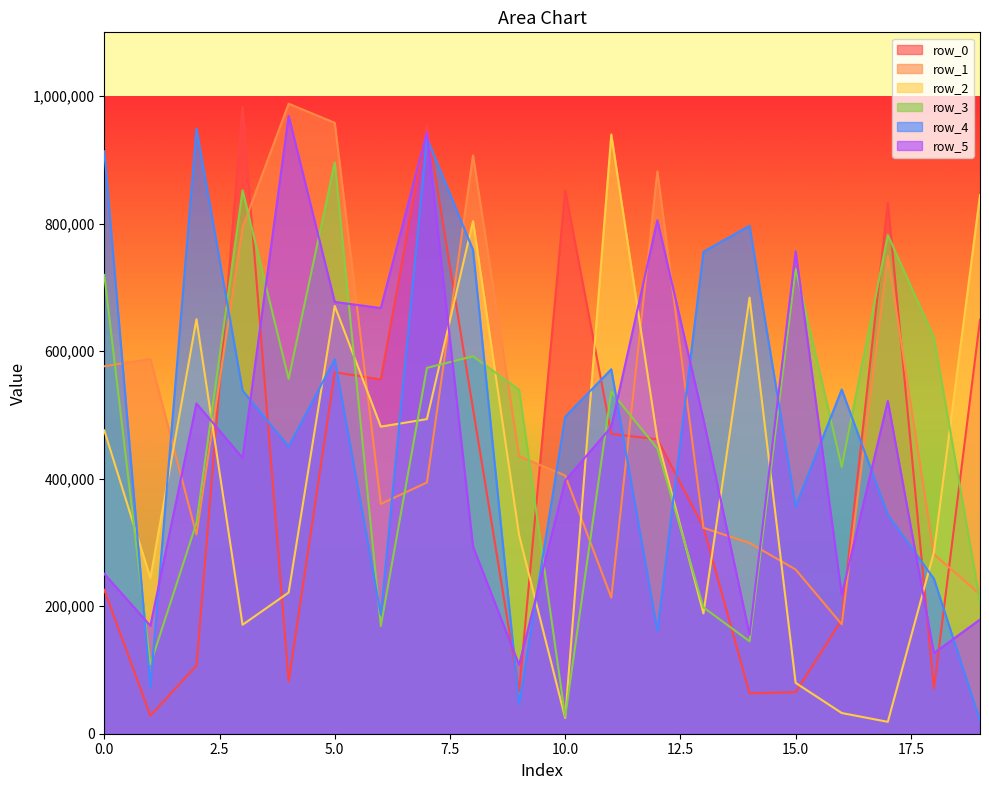

What is the value of the row_2 point at the 17th from the left?

32486